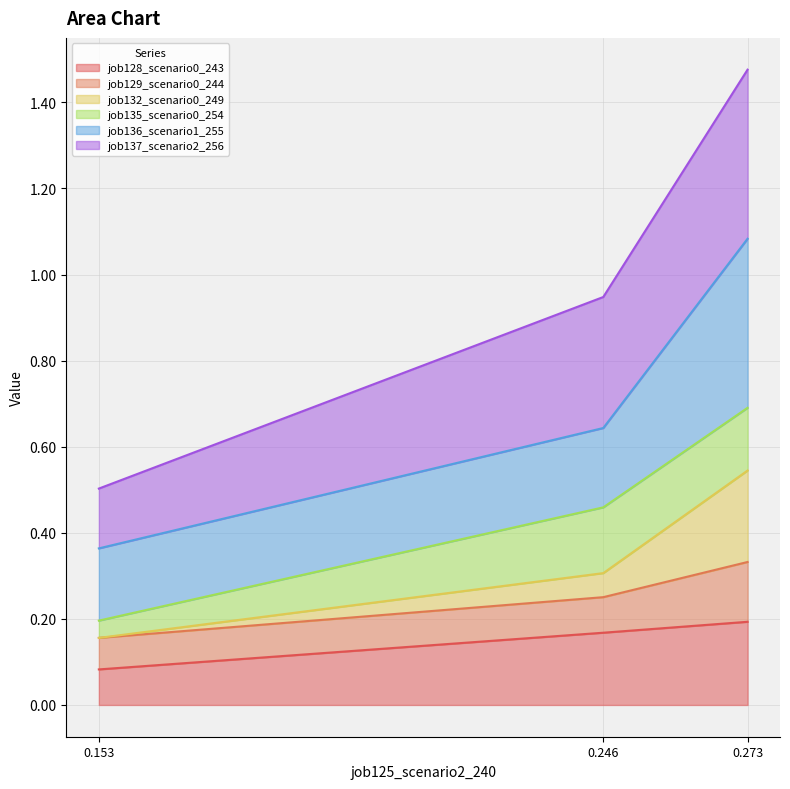

Which category has the lowest value in the job128_scenario0_243 series?

0.153